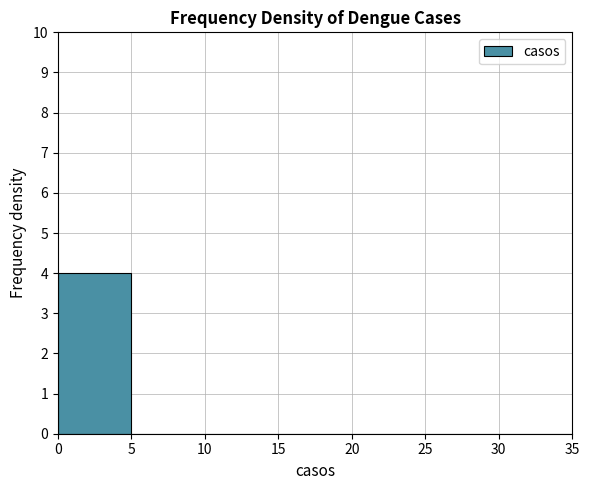

What is the height of the bar covering 0 to 5 on the x-axis? The values are not printed on the chart, so give them approximately, as read against the axis.

4